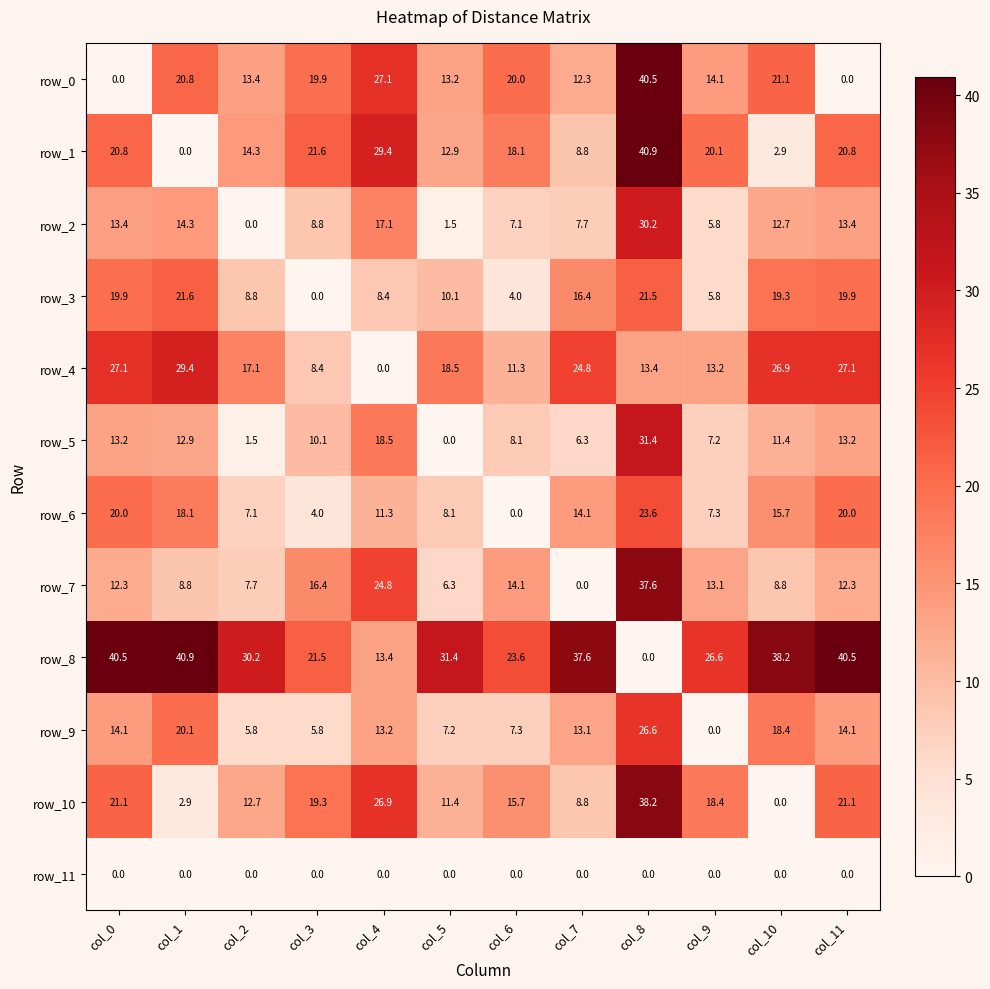

What is the difference between the highest and lowest values at col_9?

26.6